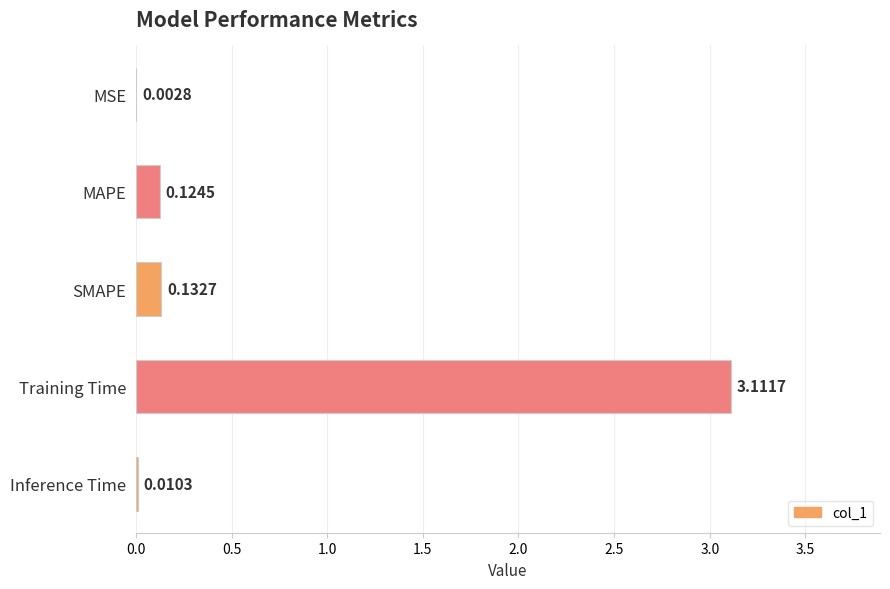

Where is the data nearest to the value 1?

SMAPE